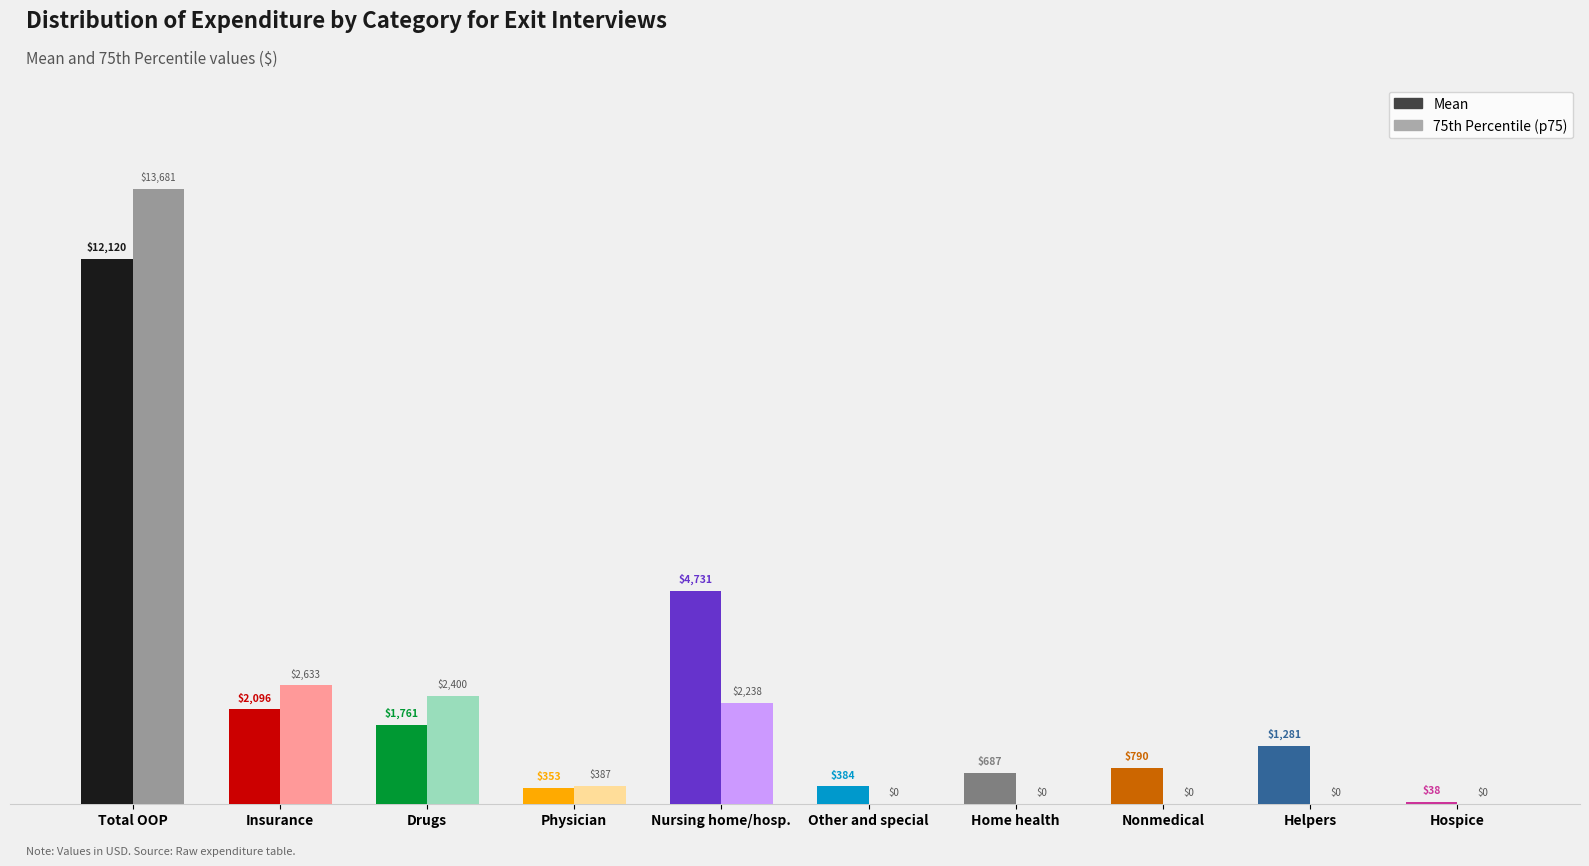

At which category is the sum across all series the highest?

Total OOP